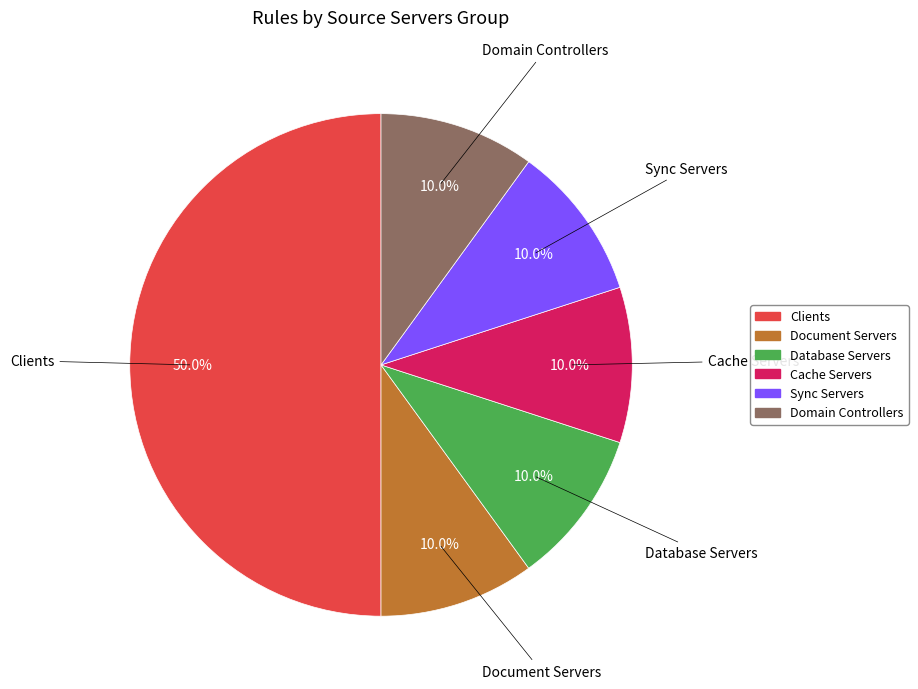

How many slices are in this pie chart?

6